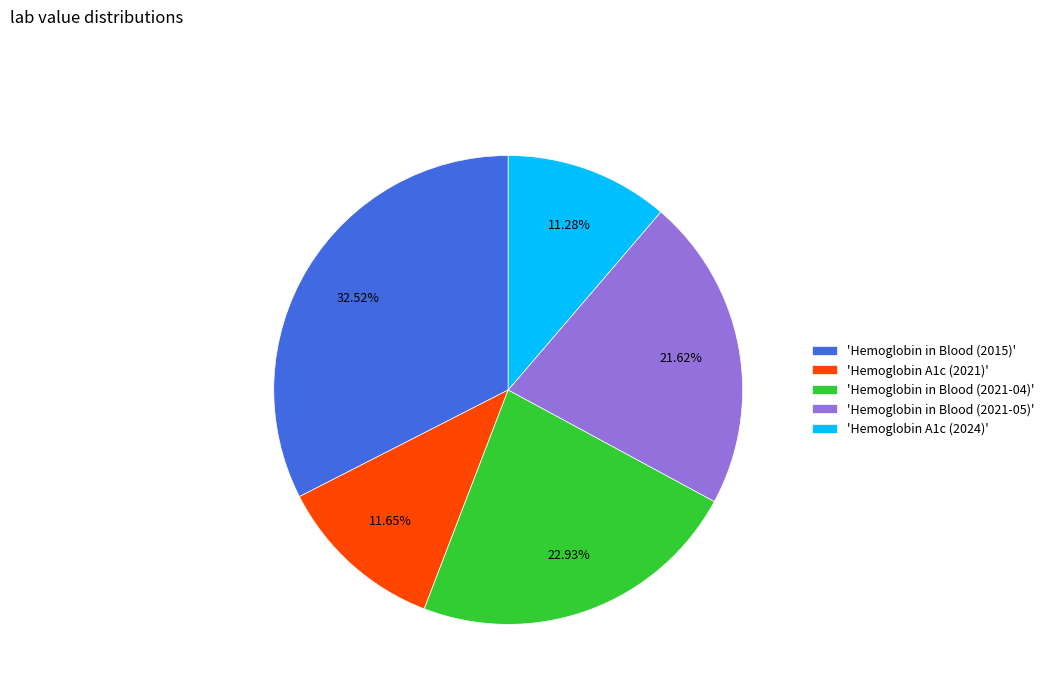

Does any single category account for the majority?

No